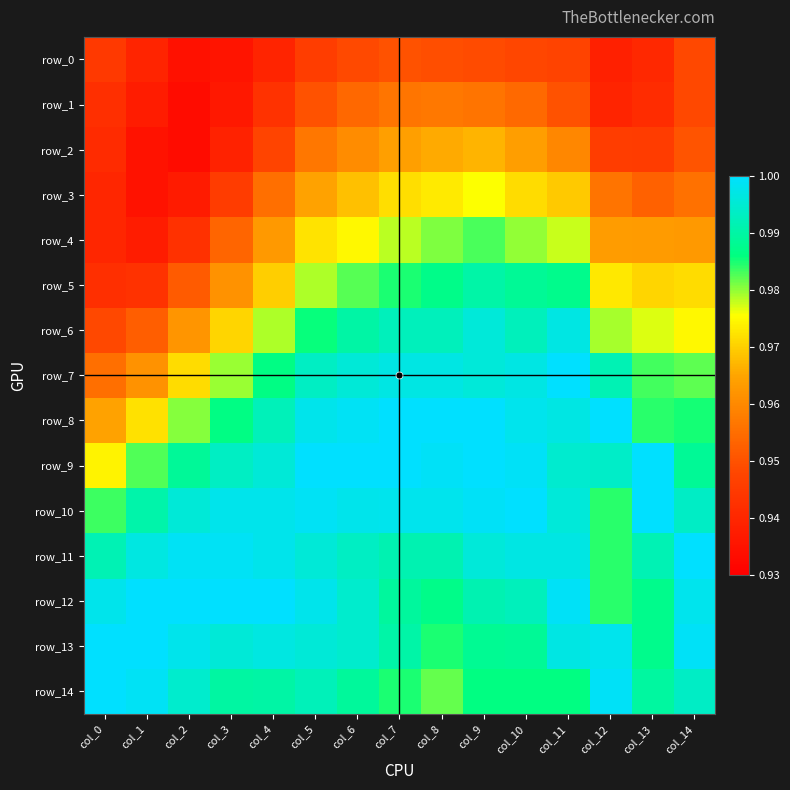

Reading left to right, what are all the values shown in this chart?

row_0: col_0=0.9	col_1=0.9	col_2=0.9	col_3=0.9	col_4=0.9	col_5=0.9	col_6=0.9	col_7=1.0	col_8=0.9	col_9=0.9	col_10=0.9	col_11=0.9	col_12=0.9	col_13=0.9	col_14=0.9
row_1: col_0=0.9	col_1=0.9	col_2=0.9	col_3=0.9	col_4=0.9	col_5=1.0	col_6=1.0	col_7=1.0	col_8=1.0	col_9=1.0	col_10=1.0	col_11=1.0	col_12=0.9	col_13=0.9	col_14=0.9
row_2: col_0=0.9	col_1=0.9	col_2=0.9	col_3=0.9	col_4=0.9	col_5=1.0	col_6=1.0	col_7=1.0	col_8=1.0	col_9=1.0	col_10=1.0	col_11=1.0	col_12=0.9	col_13=0.9	col_14=1.0
row_3: col_0=0.9	col_1=0.9	col_2=0.9	col_3=0.9	col_4=1.0	col_5=1.0	col_6=1.0	col_7=1.0	col_8=1.0	col_9=1.0	col_10=1.0	col_11=1.0	col_12=1.0	col_13=1.0	col_14=1.0
row_4: col_0=0.9	col_1=0.9	col_2=0.9	col_3=1.0	col_4=1.0	col_5=1.0	col_6=1.0	col_7=1.0	col_8=1.0	col_9=1.0	col_10=1.0	col_11=1.0	col_12=1.0	col_13=1.0	col_14=1.0
row_5: col_0=0.9	col_1=0.9	col_2=1.0	col_3=1.0	col_4=1.0	col_5=1.0	col_6=1.0	col_7=1.0	col_8=1.0	col_9=1.0	col_10=1.0	col_11=1.0	col_12=1.0	col_13=1.0	col_14=1.0
row_6: col_0=0.9	col_1=1.0	col_2=1.0	col_3=1.0	col_4=1.0	col_5=1.0	col_6=1.0	col_7=1.0	col_8=1.0	col_9=1.0	col_10=1.0	col_11=1.0	col_12=1.0	col_13=1.0	col_14=1.0
row_7: col_0=1.0	col_1=1.0	col_2=1.0	col_3=1.0	col_4=1.0	col_5=1.0	col_6=1.0	col_7=1.0	col_8=1.0	col_9=1.0	col_10=1.0	col_11=1.0	col_12=1.0	col_13=1.0	col_14=1.0
row_8: col_0=1.0	col_1=1.0	col_2=1.0	col_3=1.0	col_4=1.0	col_5=1.0	col_6=1.0	col_7=1.0	col_8=1.0	col_9=1.0	col_10=1.0	col_11=1.0	col_12=1.0	col_13=1.0	col_14=1.0
row_9: col_0=1.0	col_1=1.0	col_2=1.0	col_3=1.0	col_4=1.0	col_5=1.0	col_6=1.0	col_7=1.0	col_8=1.0	col_9=1.0	col_10=1.0	col_11=1.0	col_12=1.0	col_13=1.0	col_14=1.0
row_10: col_0=1.0	col_1=1.0	col_2=1.0	col_3=1.0	col_4=1.0	col_5=1.0	col_6=1.0	col_7=1.0	col_8=1.0	col_9=1.0	col_10=1.0	col_11=1.0	col_12=1.0	col_13=1.0	col_14=1.0
row_11: col_0=1.0	col_1=1.0	col_2=1.0	col_3=1.0	col_4=1.0	col_5=1.0	col_6=1.0	col_7=1.0	col_8=1.0	col_9=1.0	col_10=1.0	col_11=1.0	col_12=1.0	col_13=1.0	col_14=1.0
row_12: col_0=1.0	col_1=1.0	col_2=1.0	col_3=1.0	col_4=1.0	col_5=1.0	col_6=1.0	col_7=1.0	col_8=1.0	col_9=1.0	col_10=1.0	col_11=1.0	col_12=1.0	col_13=1.0	col_14=1.0
row_13: col_0=1.0	col_1=1.0	col_2=1.0	col_3=1.0	col_4=1.0	col_5=1.0	col_6=1.0	col_7=1.0	col_8=1.0	col_9=1.0	col_10=1.0	col_11=1.0	col_12=1.0	col_13=1.0	col_14=1.0
row_14: col_0=1.0	col_1=1.0	col_2=1.0	col_3=1.0	col_4=1.0	col_5=1.0	col_6=1.0	col_7=1.0	col_8=1.0	col_9=1.0	col_10=1.0	col_11=1.0	col_12=1.0	col_13=1.0	col_14=1.0